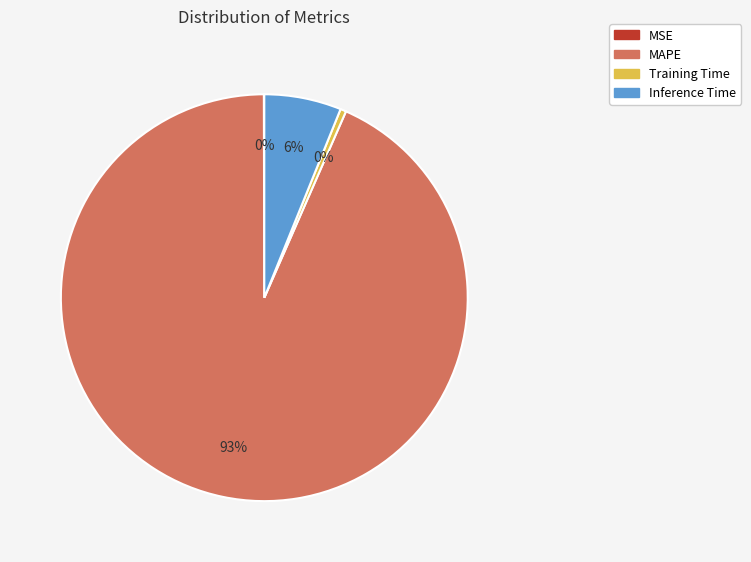

To the nearest percent, what is the average slice percentage?

25%